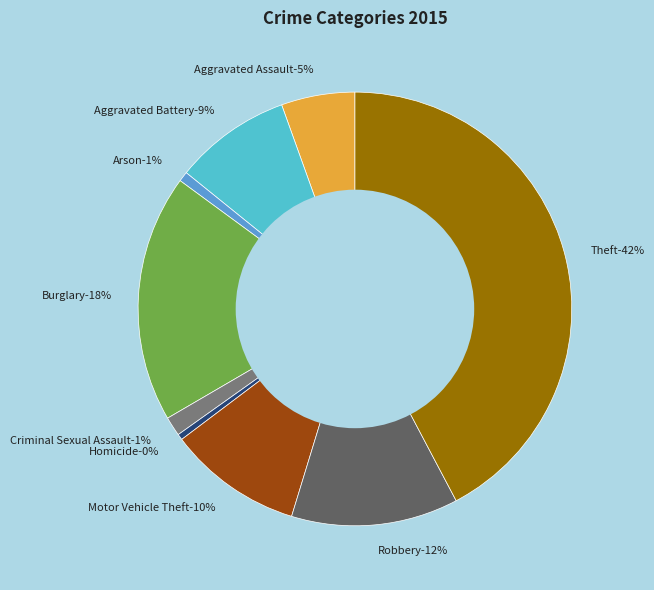

To the nearest percent, what is the average slice percentage?

11%